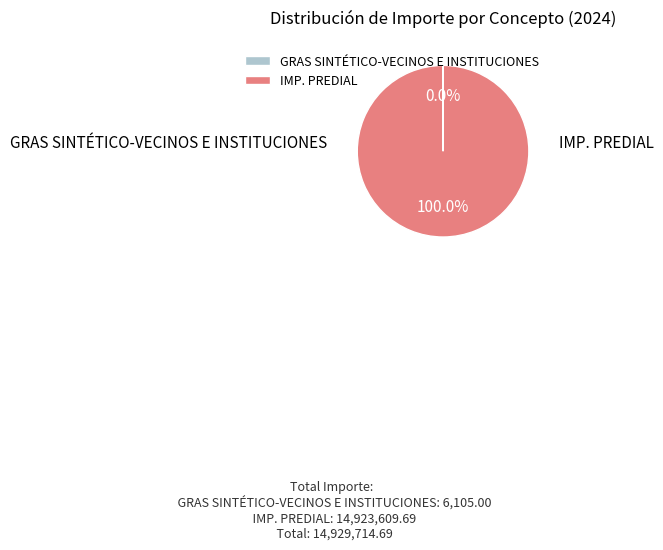

Between IMP. PREDIAL and GRAS SINTÉTICO-VECINOS E INSTITUCIONES, which is larger?

IMP. PREDIAL